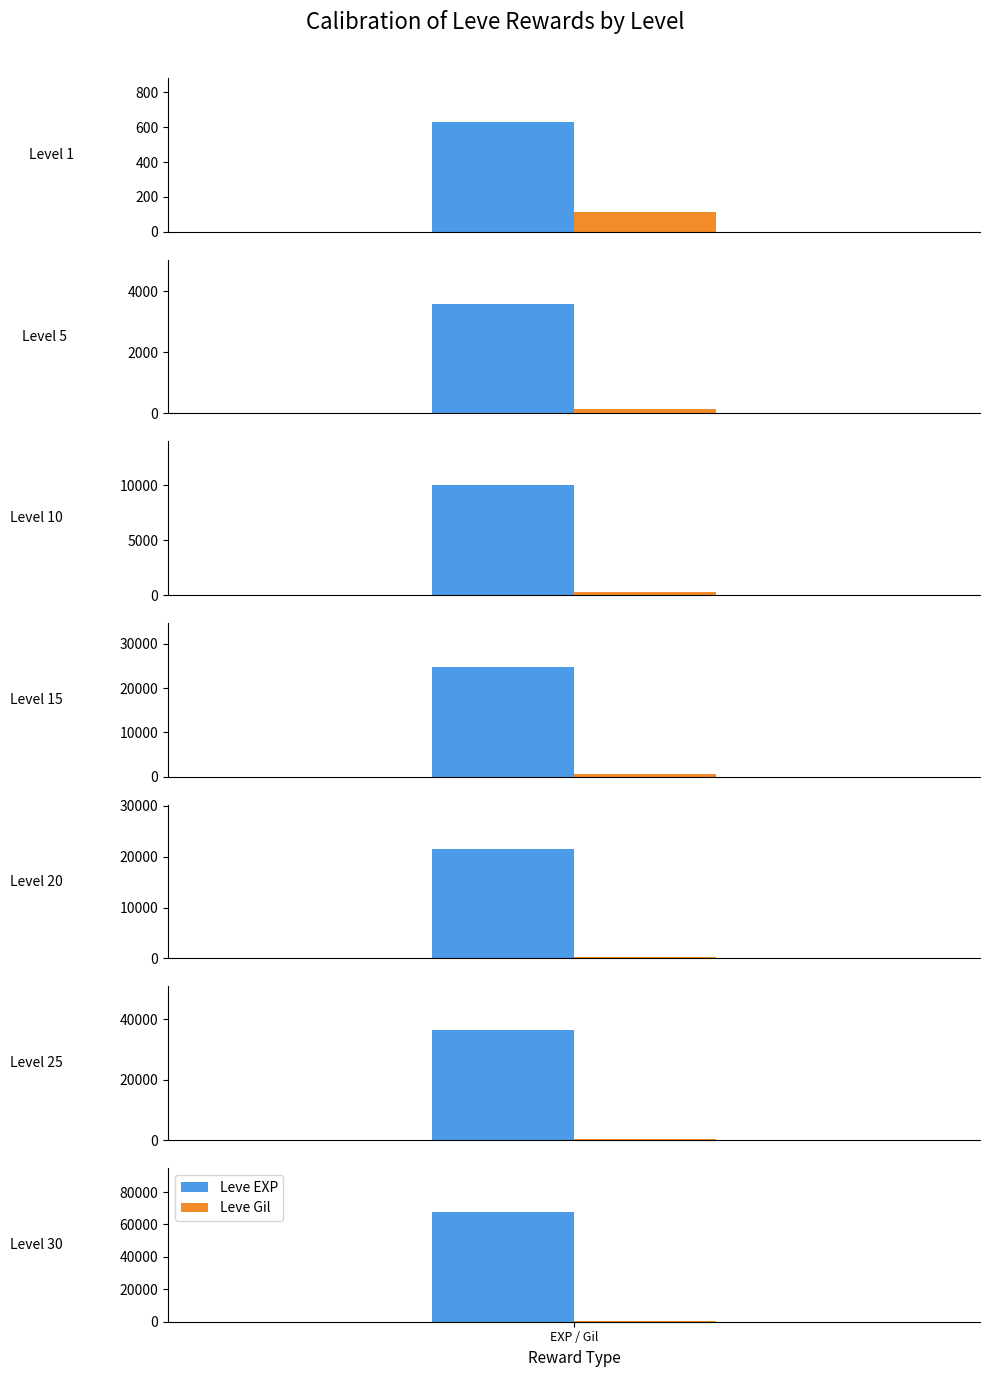

What is the difference between the Leve Gil values at Level 25 and Level 30?

22